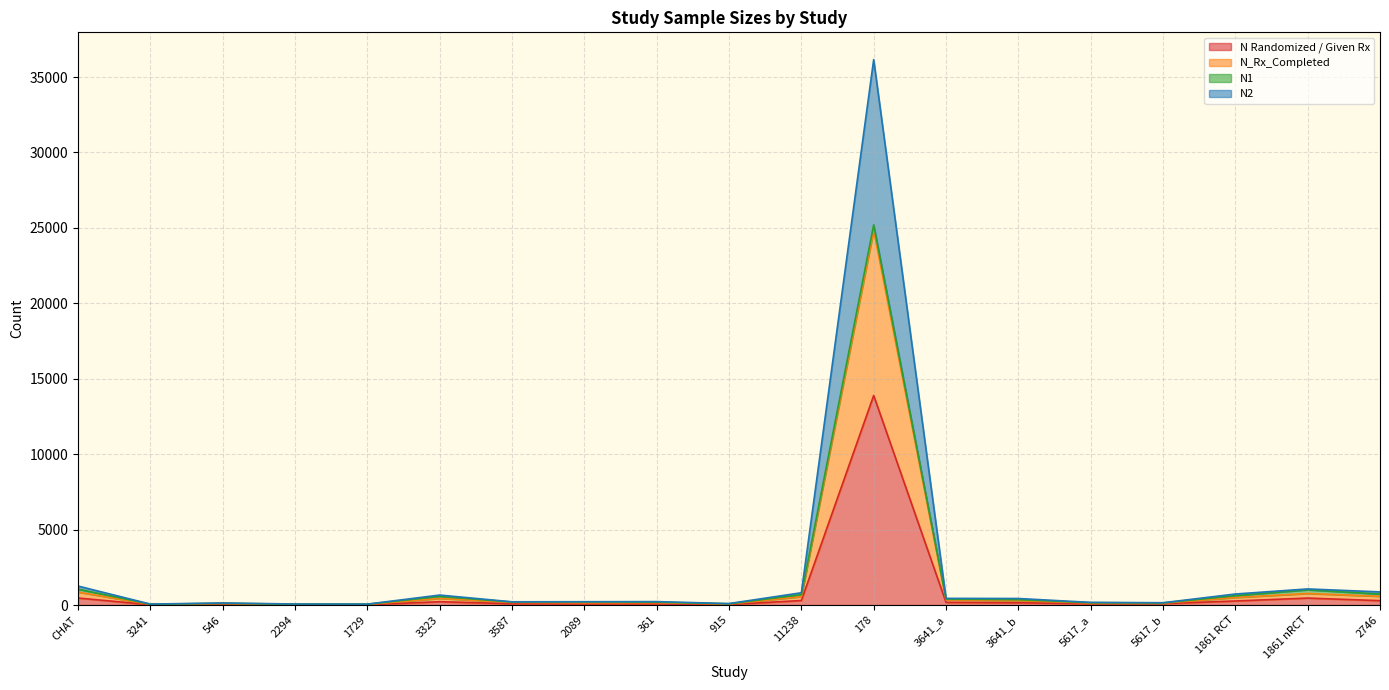

At how many categories does at least one series exceed 21175?

1